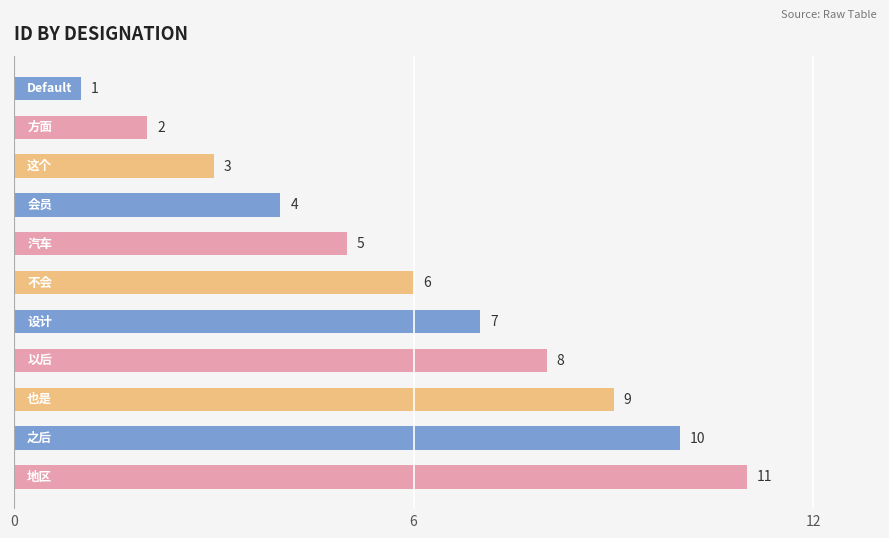

What is the value of the 8th bar from the top?

8